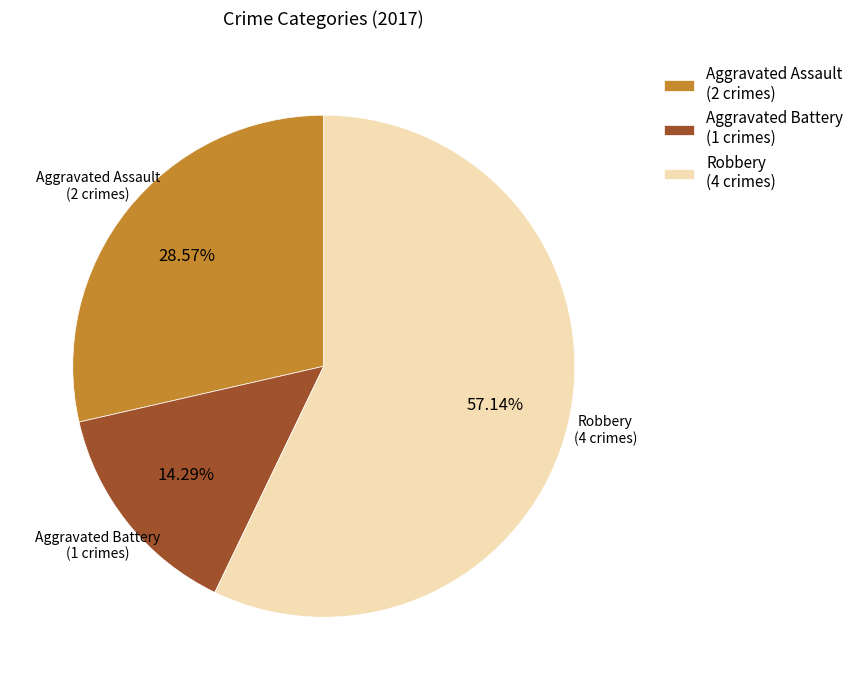

Is there a majority slice in this chart?

Yes